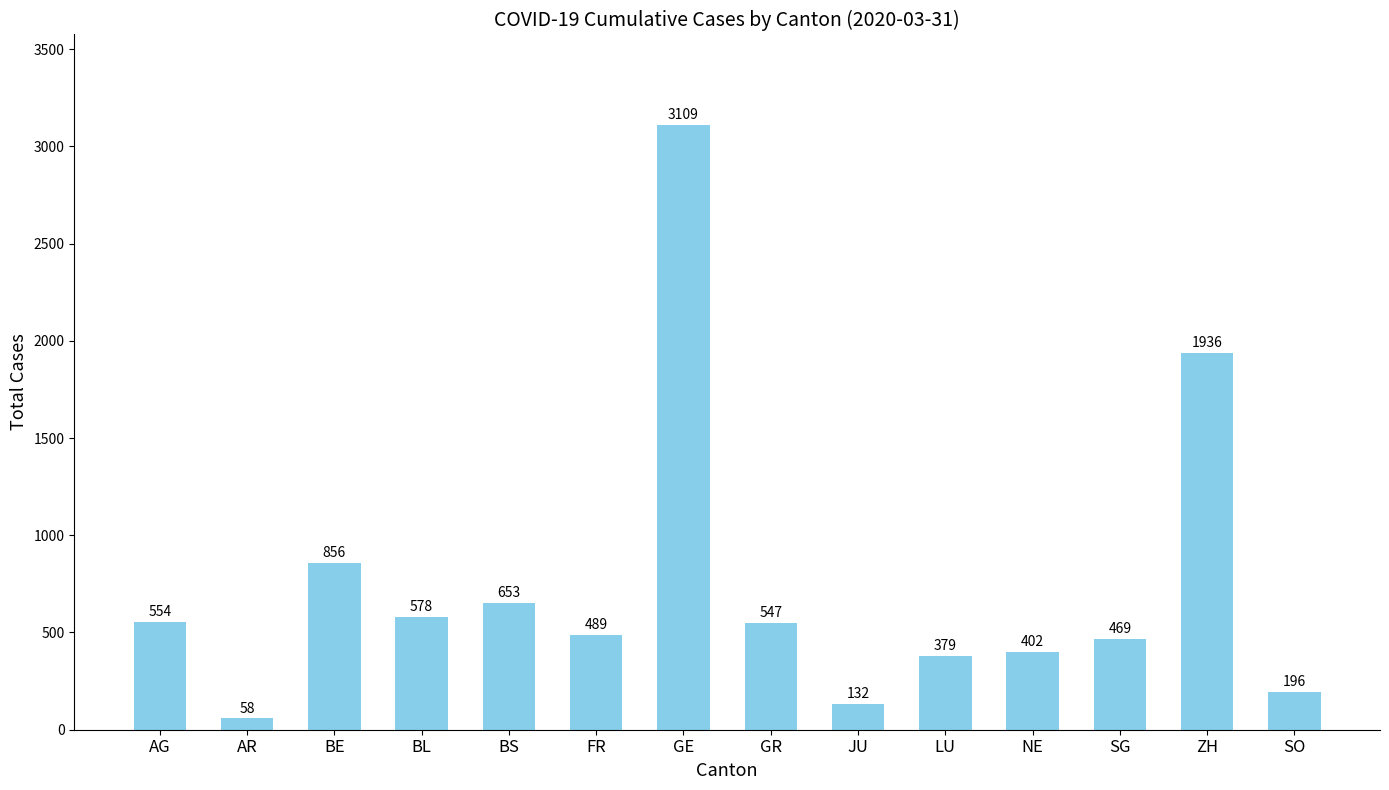

What is the label of the 2nd bar from the right?

ZH